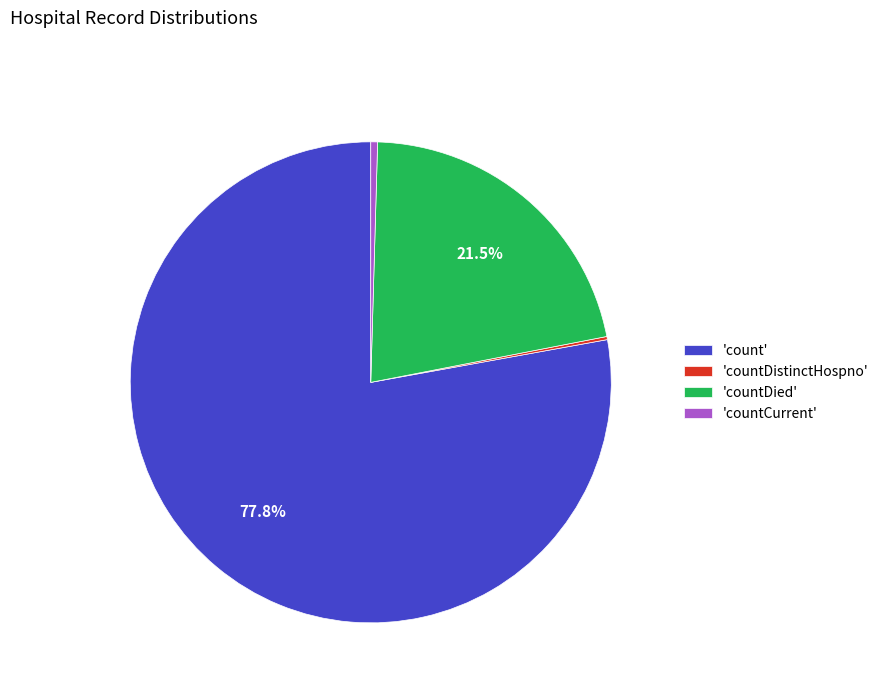

Is there any slice that represents more than half of the pie?

Yes